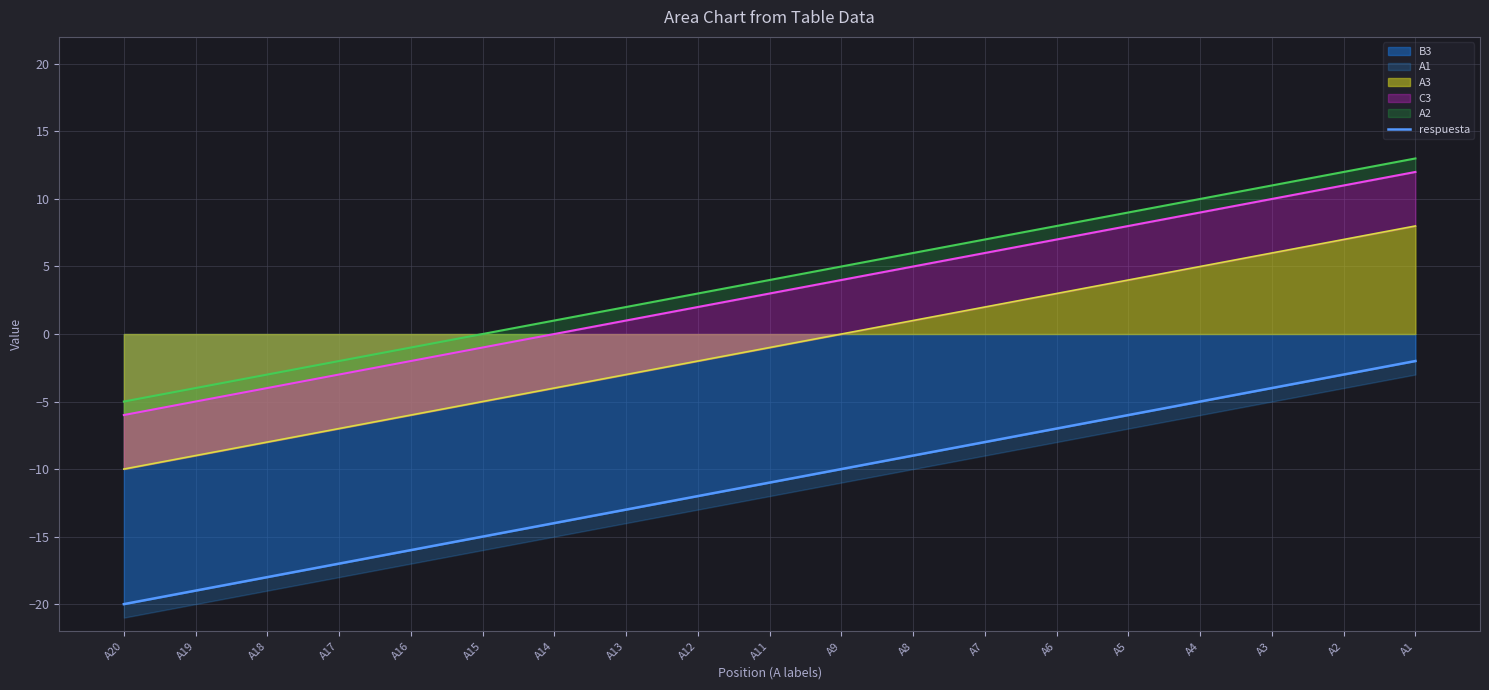

The value at A18 is -12. True or false?

False